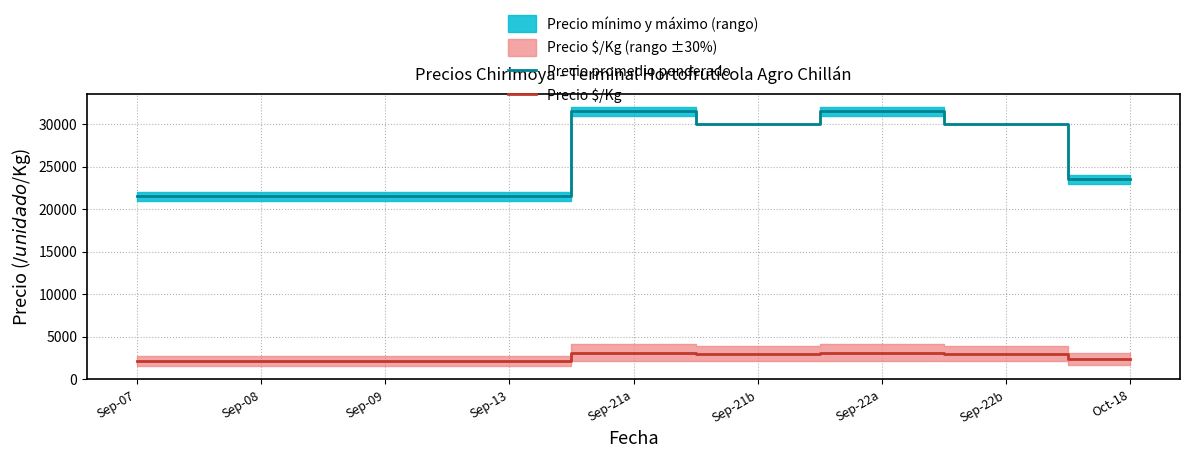

How many lines are shown in the chart?

2